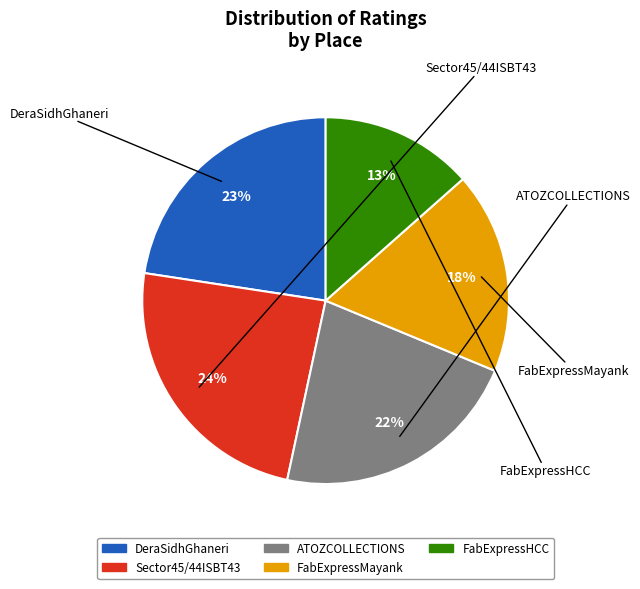

To the nearest percent, what is the average slice percentage?

20%